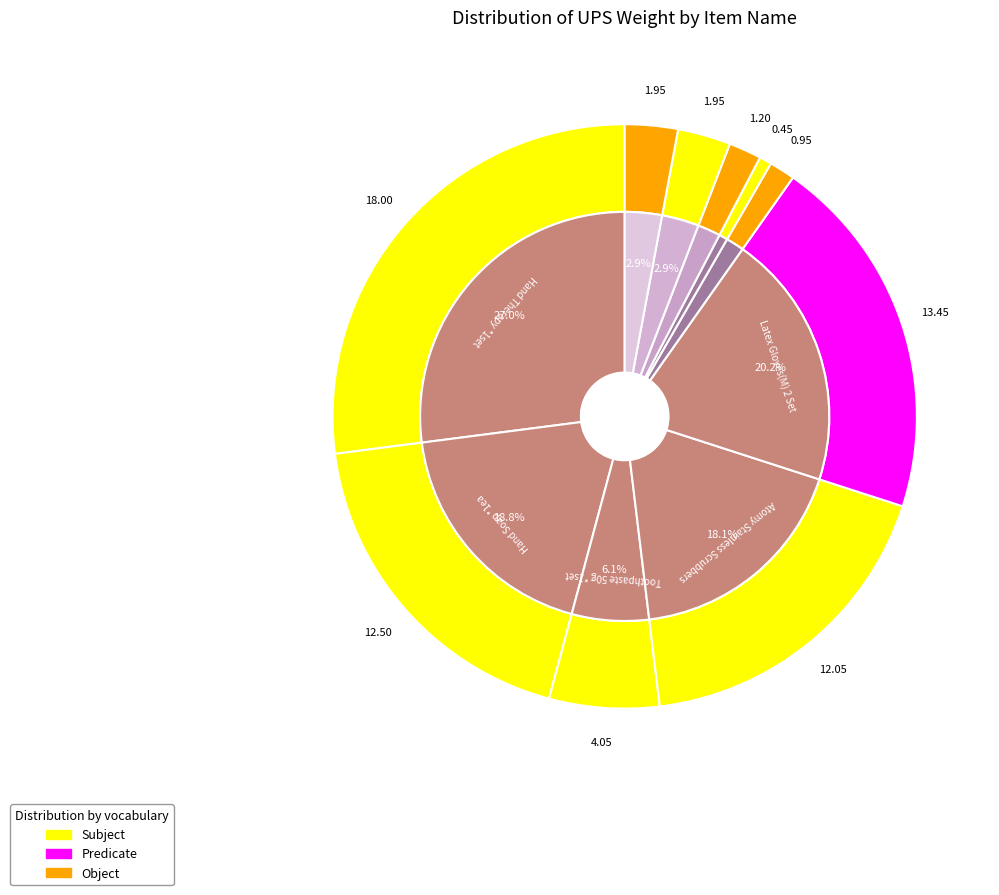

To the nearest percent, what is the combined percentage of The Fame Nutrition Cream and Hand Soap *1ea?

21%